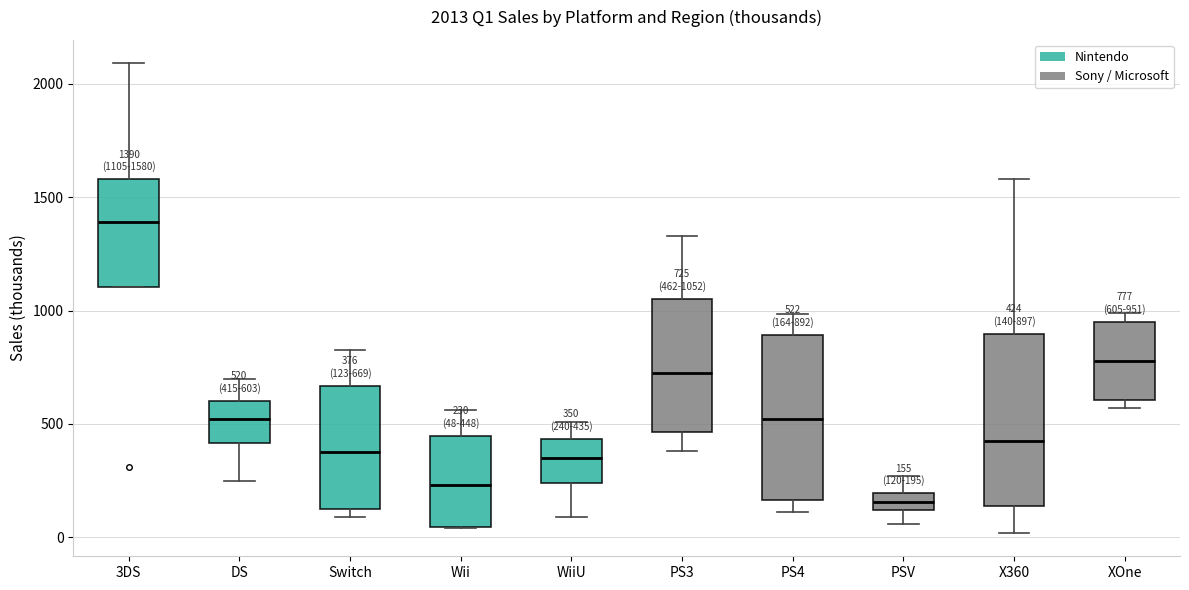

Which box has the lowest median line?

PSV